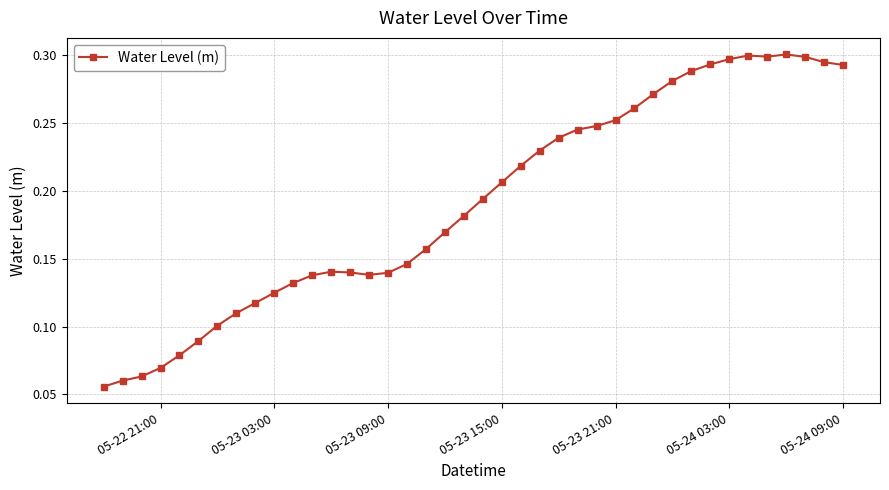

How many data points does each series have?

40